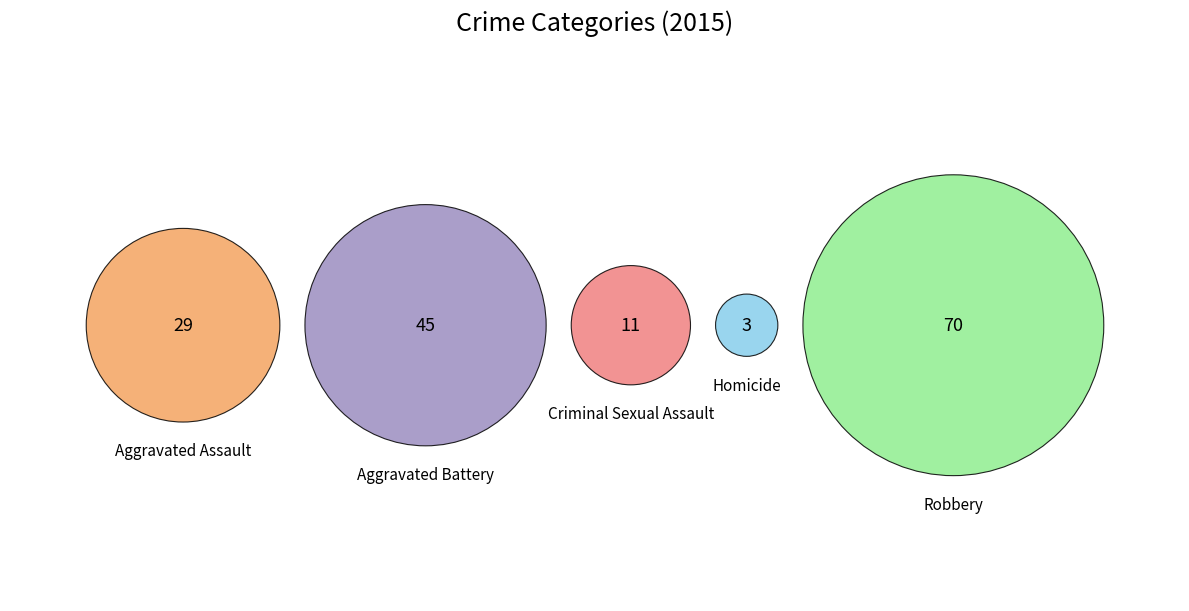

Is it true that Criminal Sexual Assault is 7% of the pie?

True